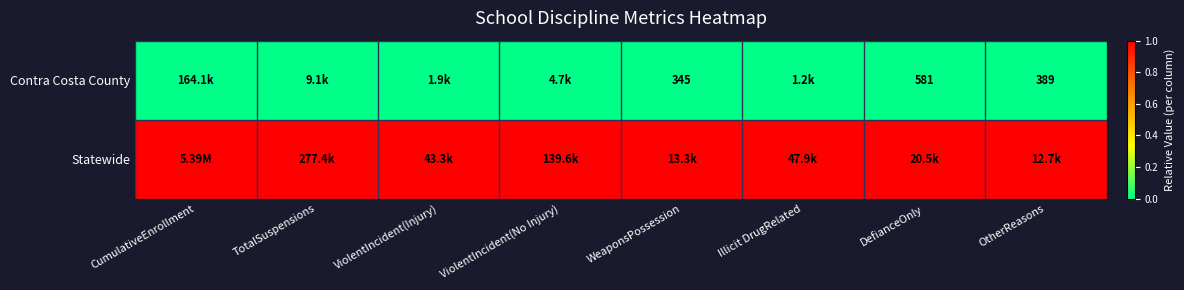

True or false: Statewide has a value of 1 at CumulativeEnrollment.

False